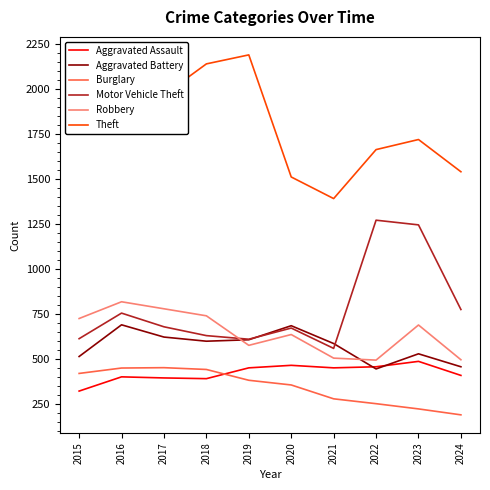

Where is Theft nearest to the value 1791?

2023